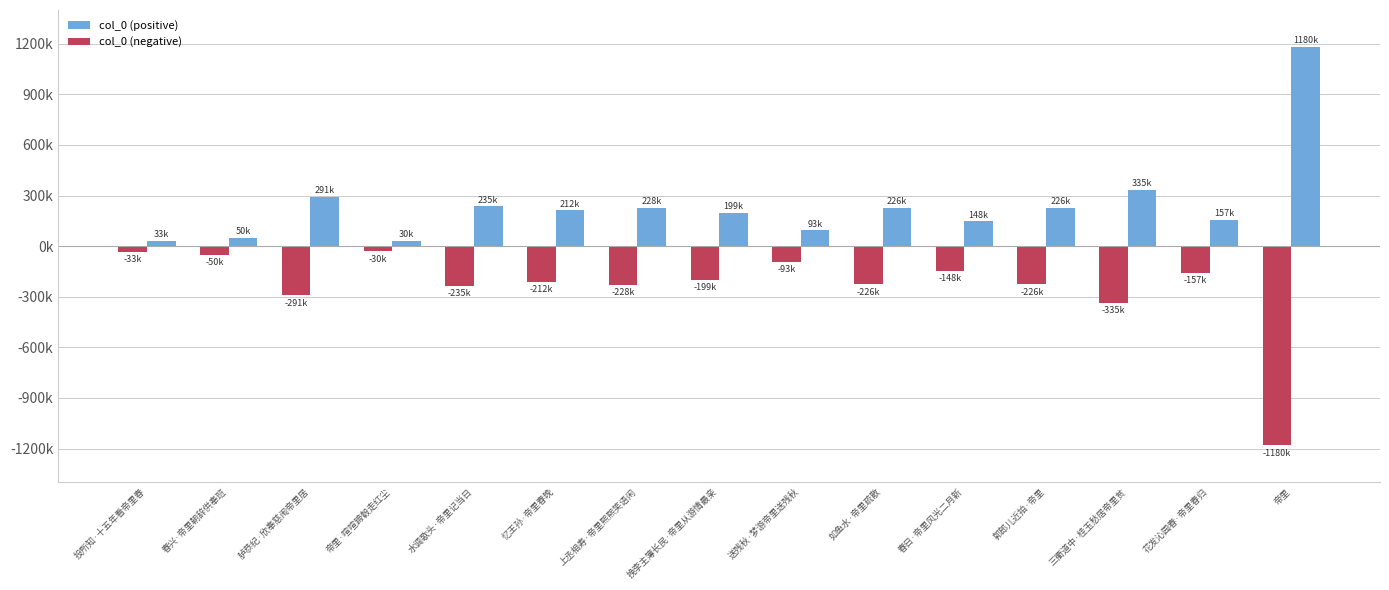

At 忆王孙·帝里春晚, list the series in order from smallest to largest.

col_0 (negative), col_0 (positive)